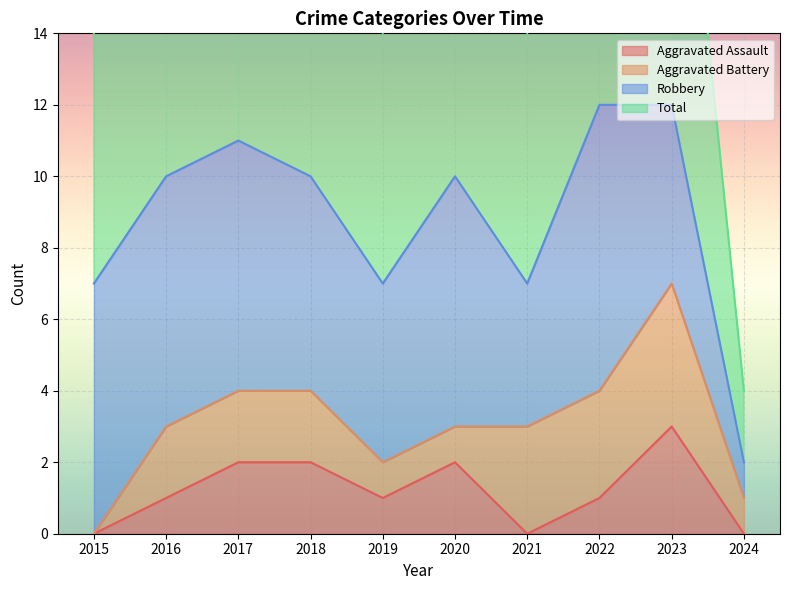

What is the value of the Total point at the 8th from the left?

12